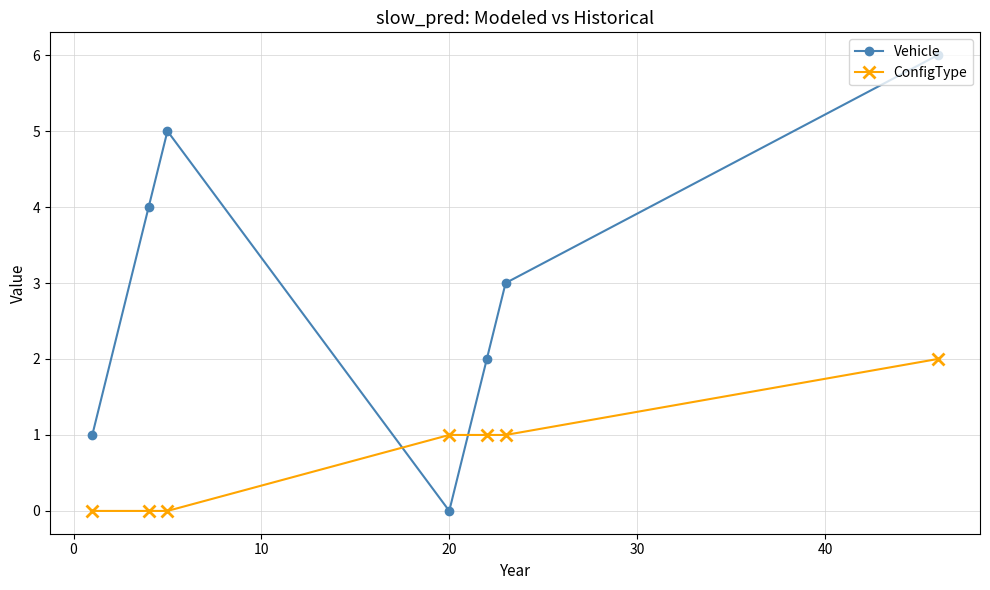

Rank the series by their average value, from lowest to highest.

ConfigType, Vehicle